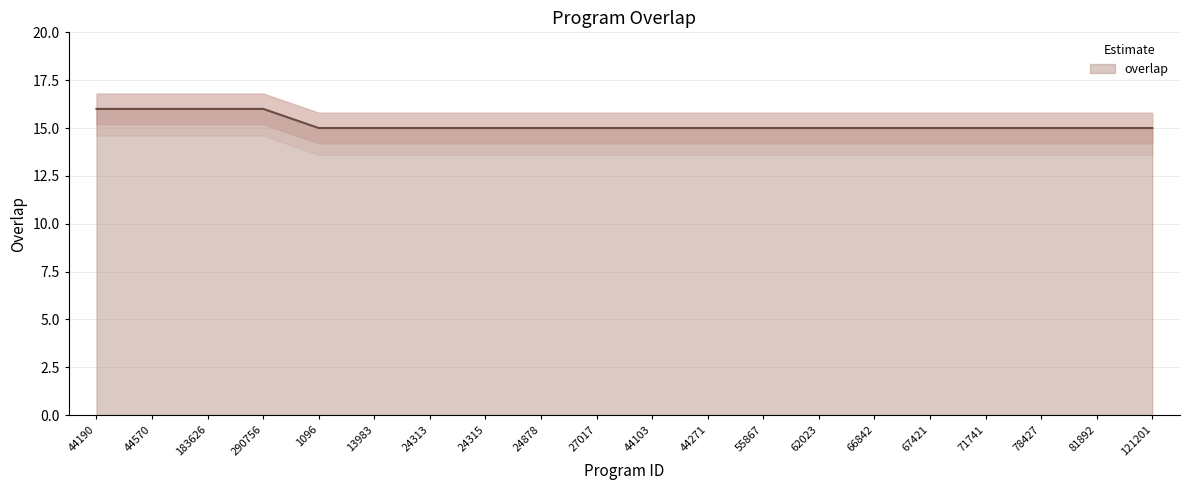

What is the change in value from 290756 to 44103?

-1